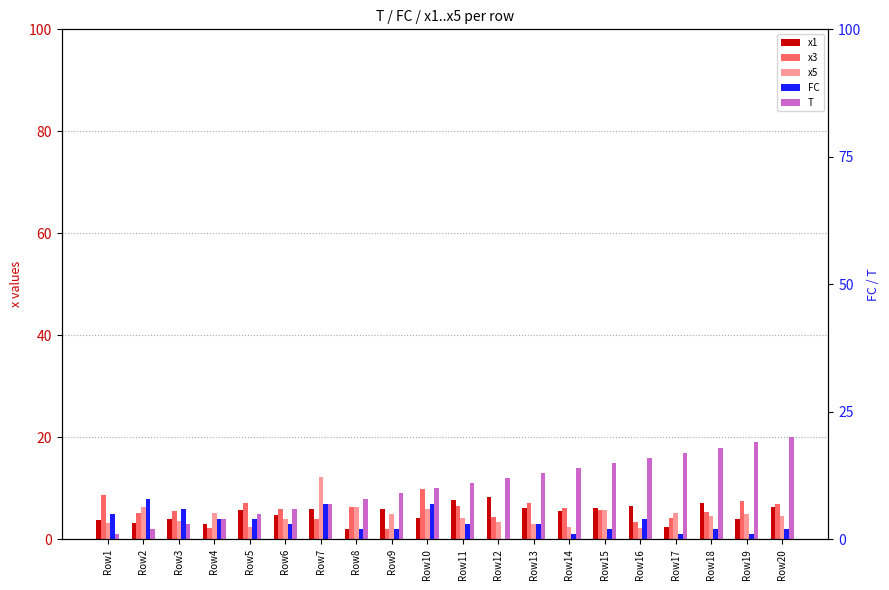

Where is x5 nearest to the value 7?

Row2